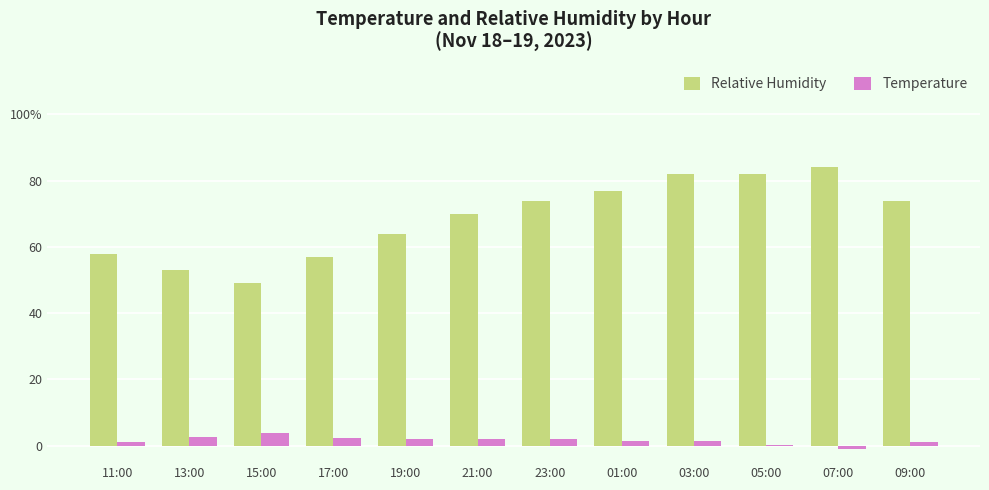

At which category is the sum across all series the highest?

03:00